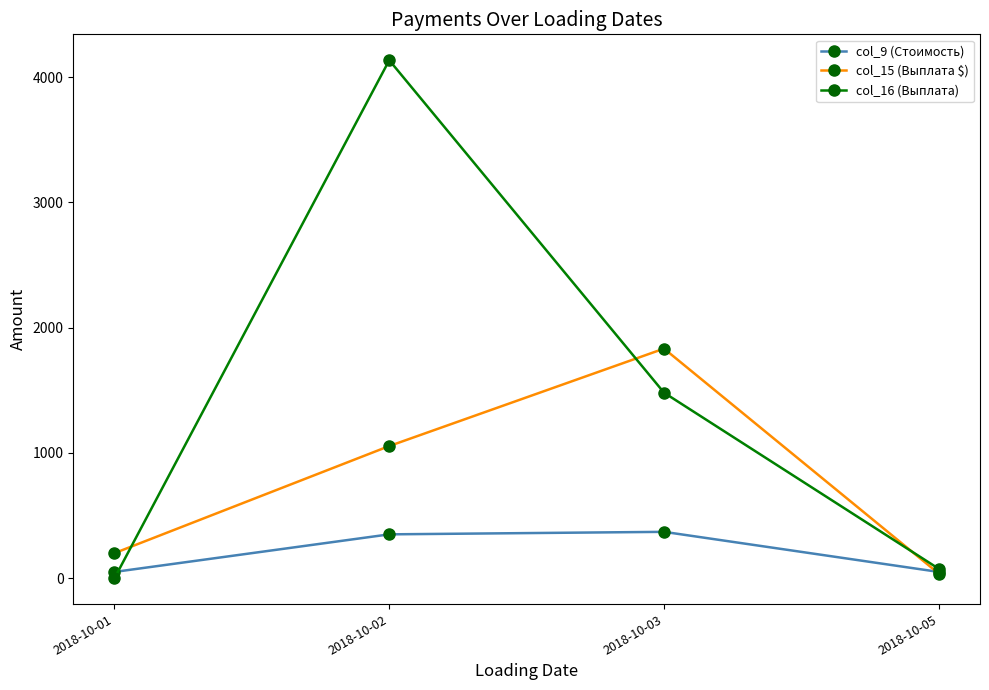

How many values in the col_9 (Стоимость) series are below 350?

2